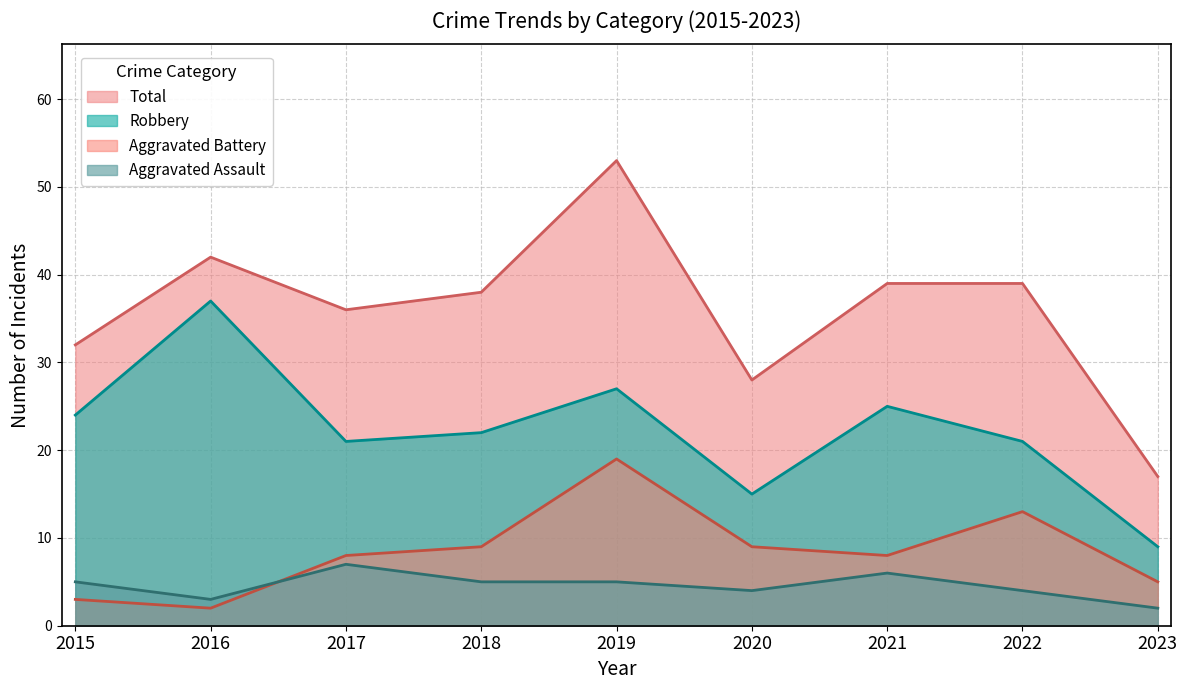

True or false: Robbery and Total intersect in this chart.

False